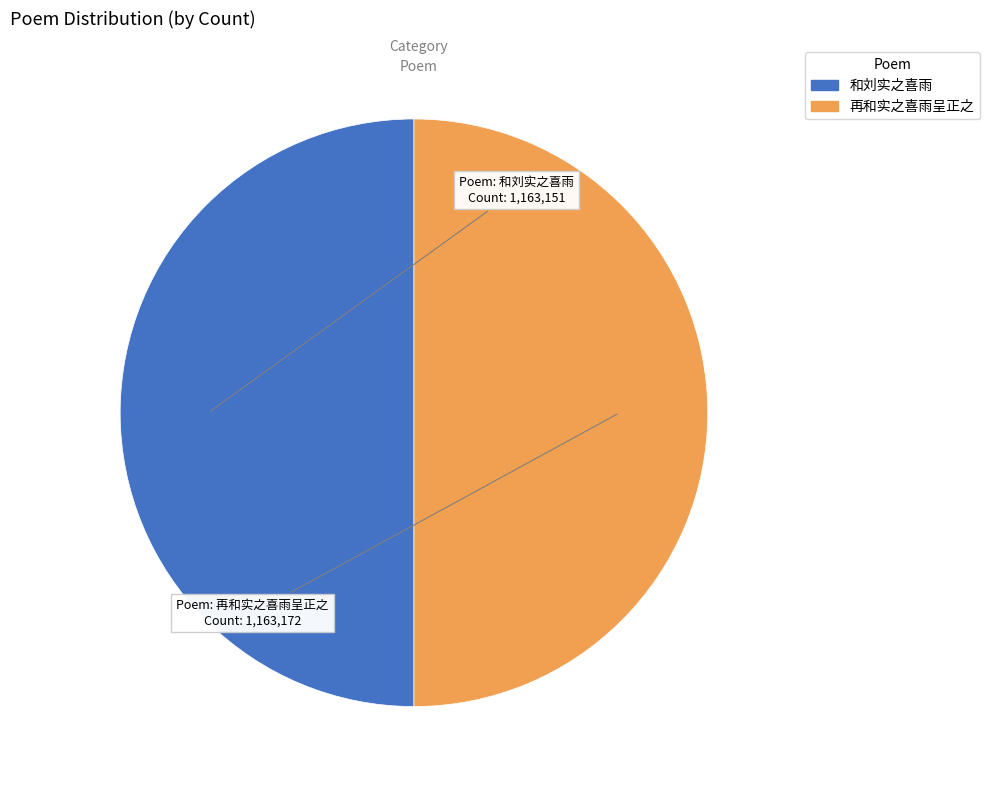

What is the ratio of the value at 和刘实之喜雨 to the value at 再和实之喜雨呈正之?

1.0